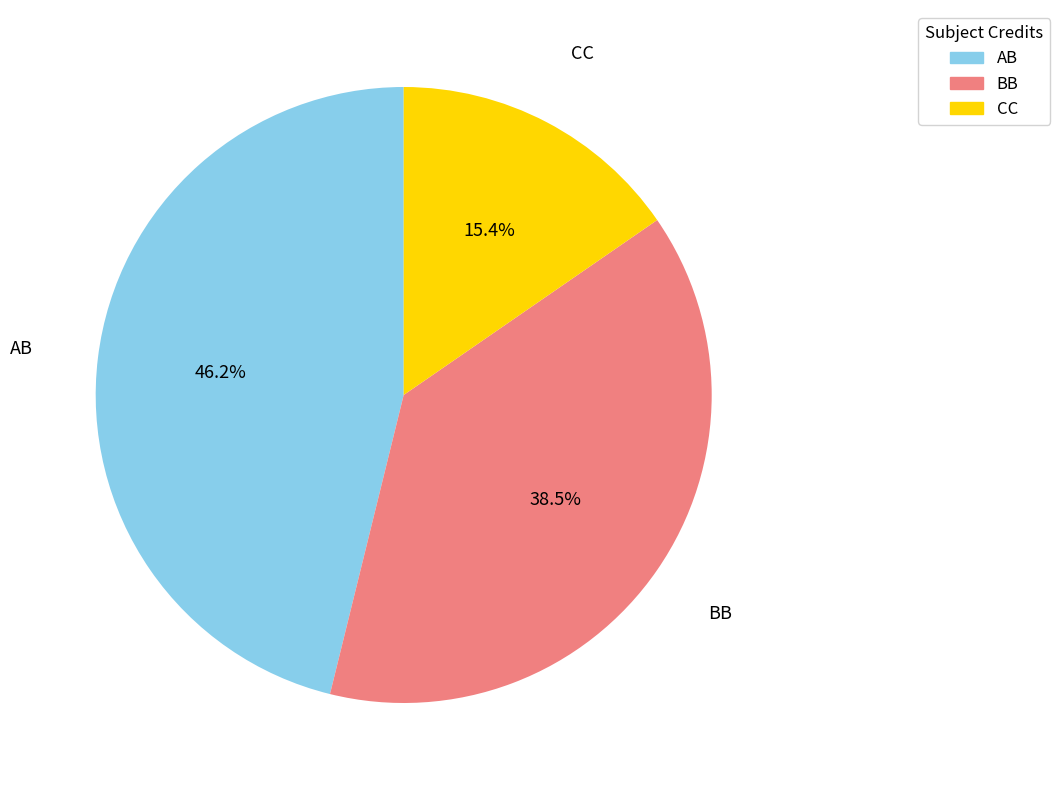

Does any single category account for the majority?

No